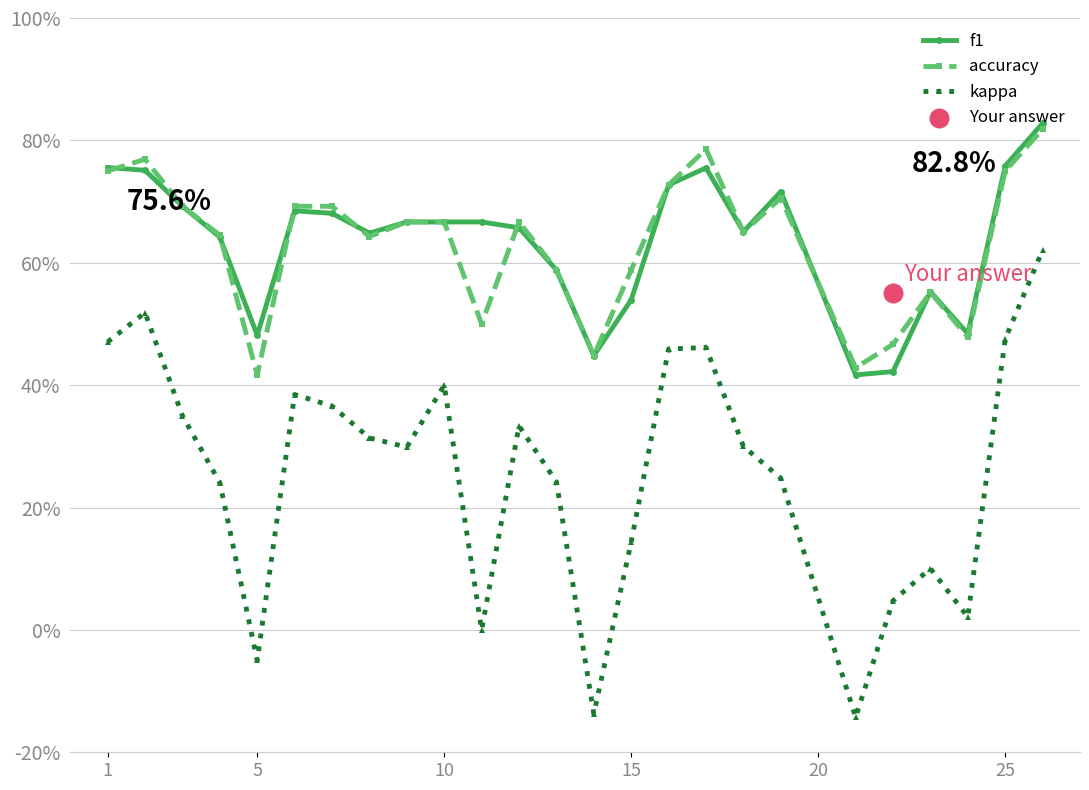

Which series has the largest total across all categories?

f1